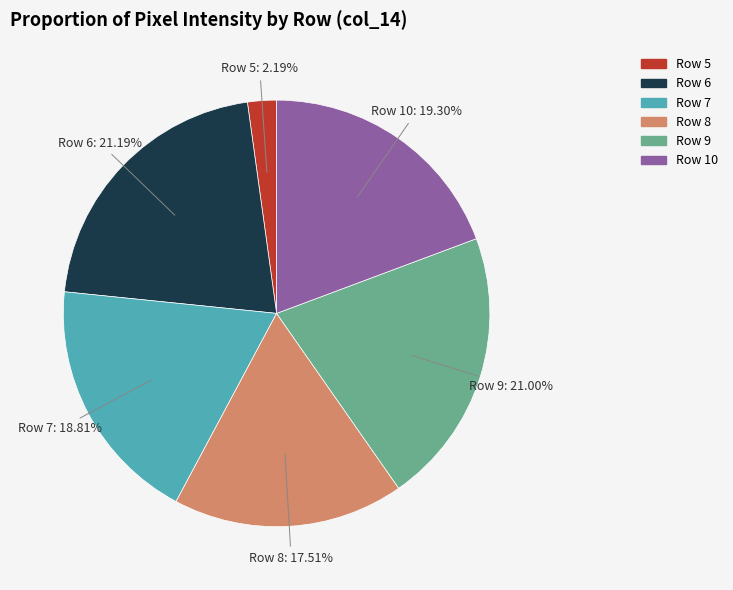

True or false: Row 5 accounts for 2% of the total.

True